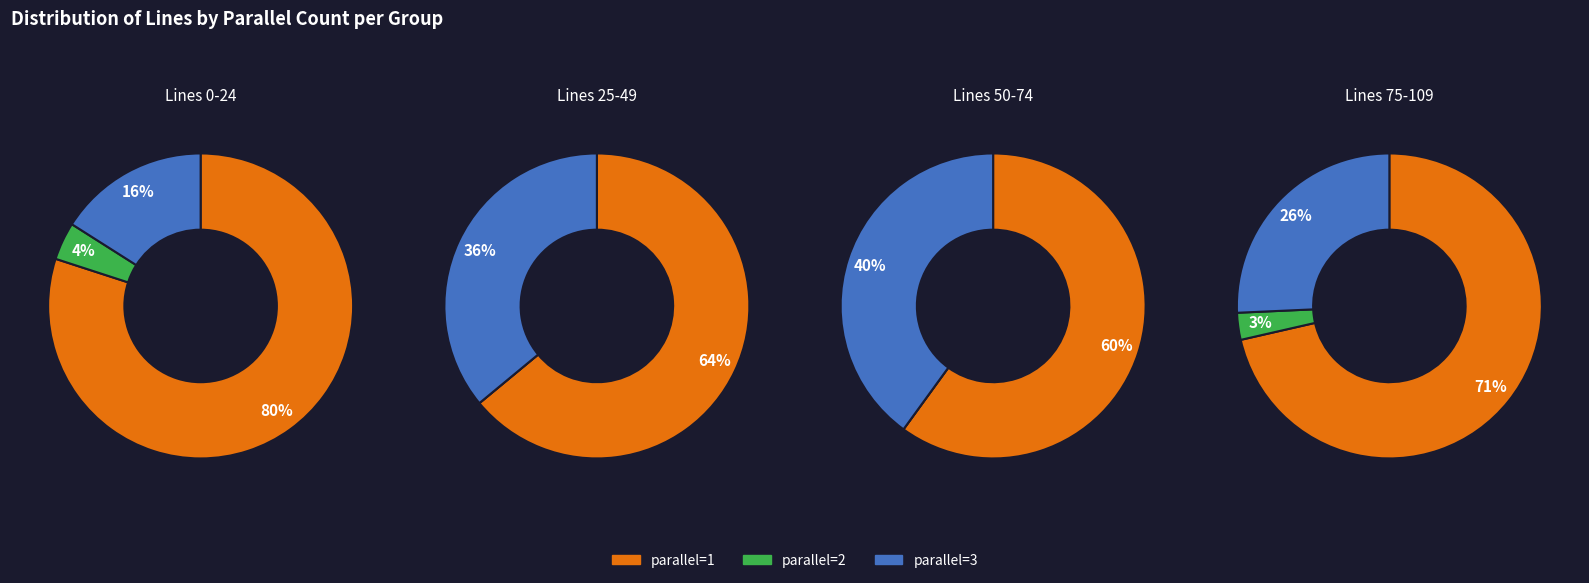

Which category has the biggest portion of the pie?

parallel=1